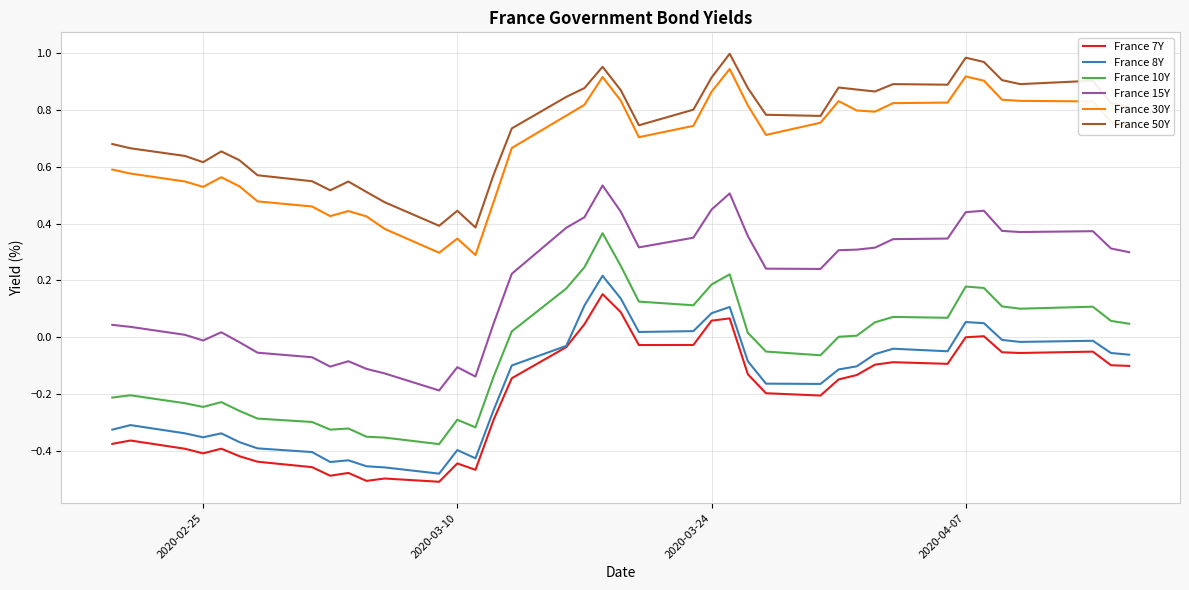

True or false: France 10Y and France 15Y cross at least once.

False